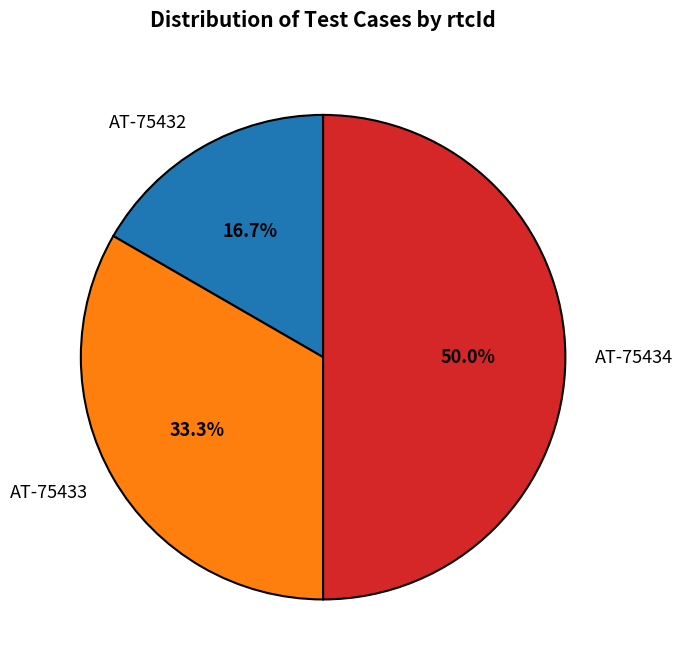

What percentage do AT-75432 and AT-75434 together represent?

66.7%